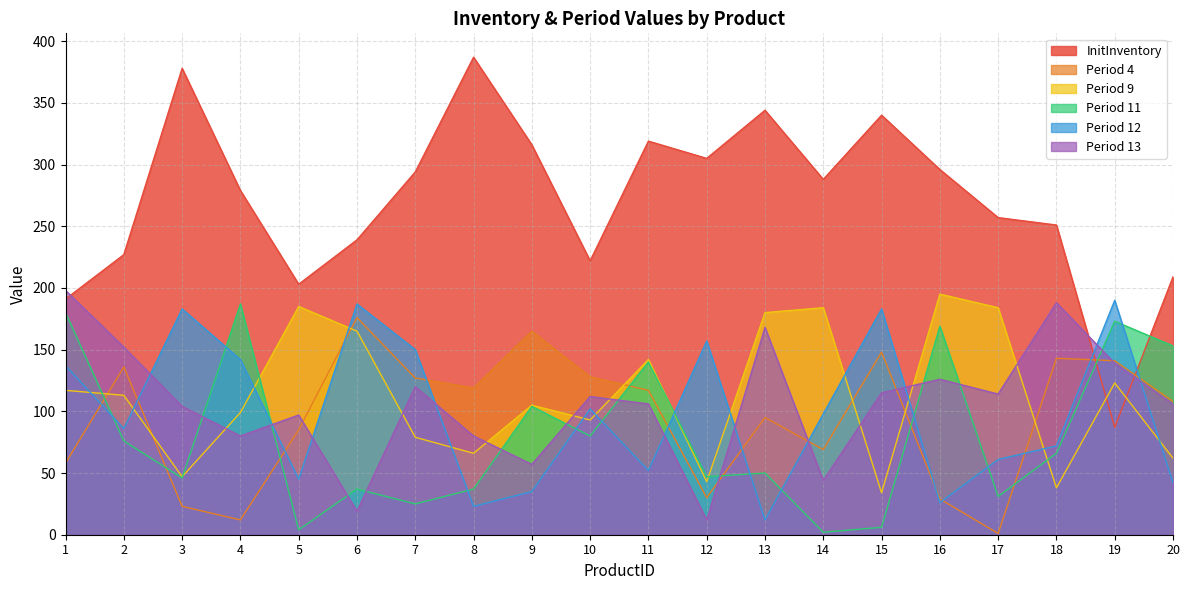

What is the average value of the Period 12 series?

99